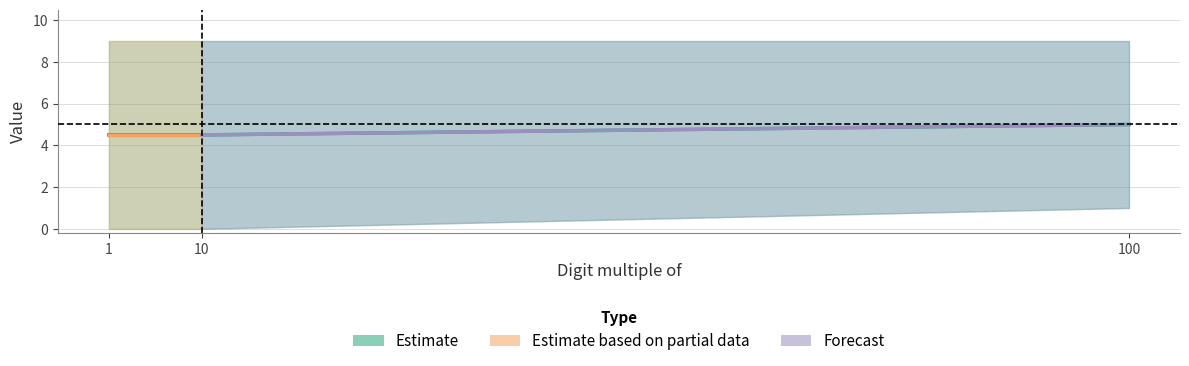

Which has a higher value, 100 or 1?

100